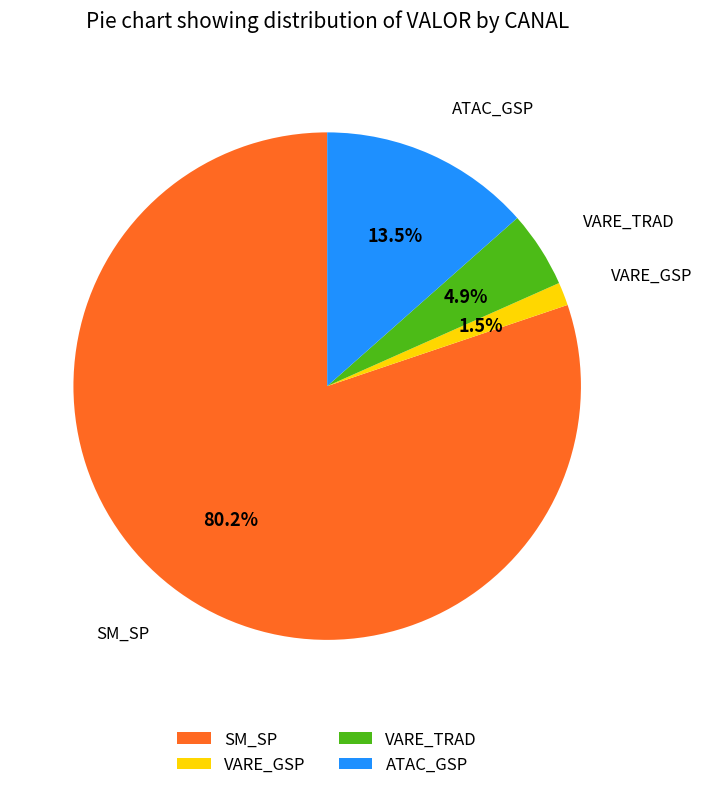

Count the number of slices in the pie.

4